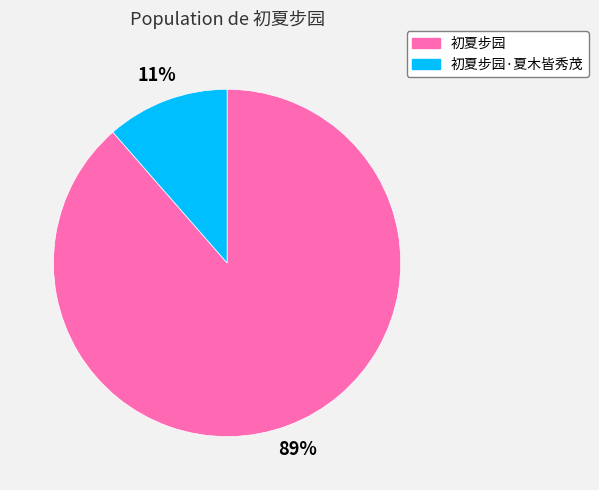

Does any single category account for the majority?

Yes